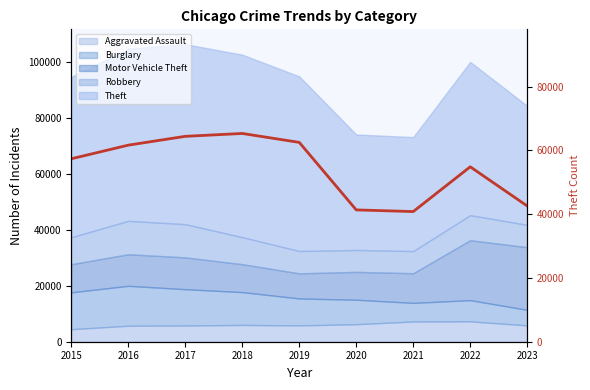

What is the smallest value displayed?

40802